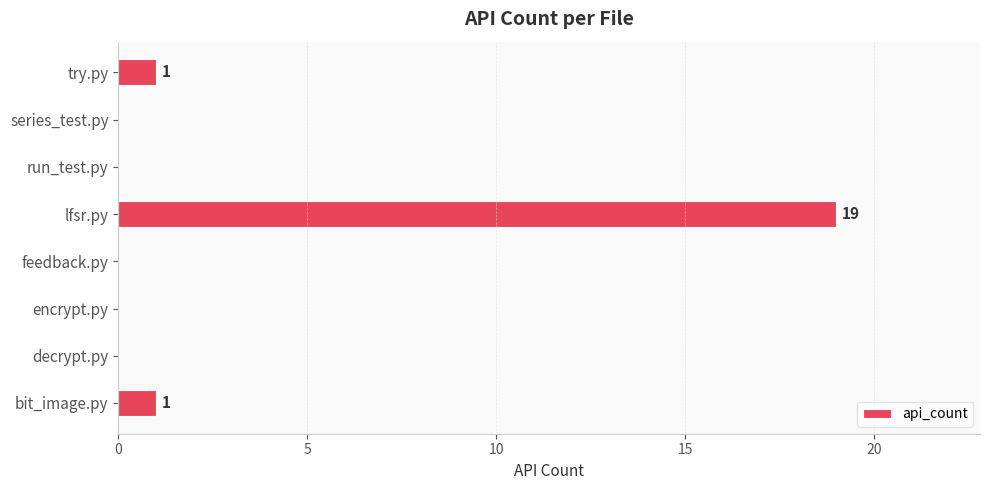

What is the change in value from feedback.py to lfsr.py?

+19